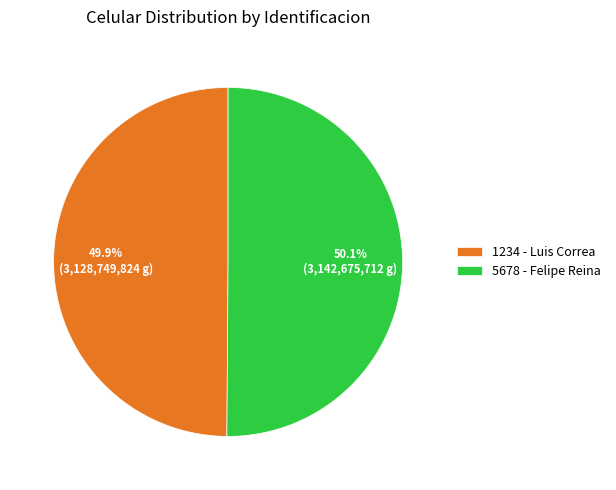

How much of the chart is everything except 1234 - Luis Correa?

50.1%